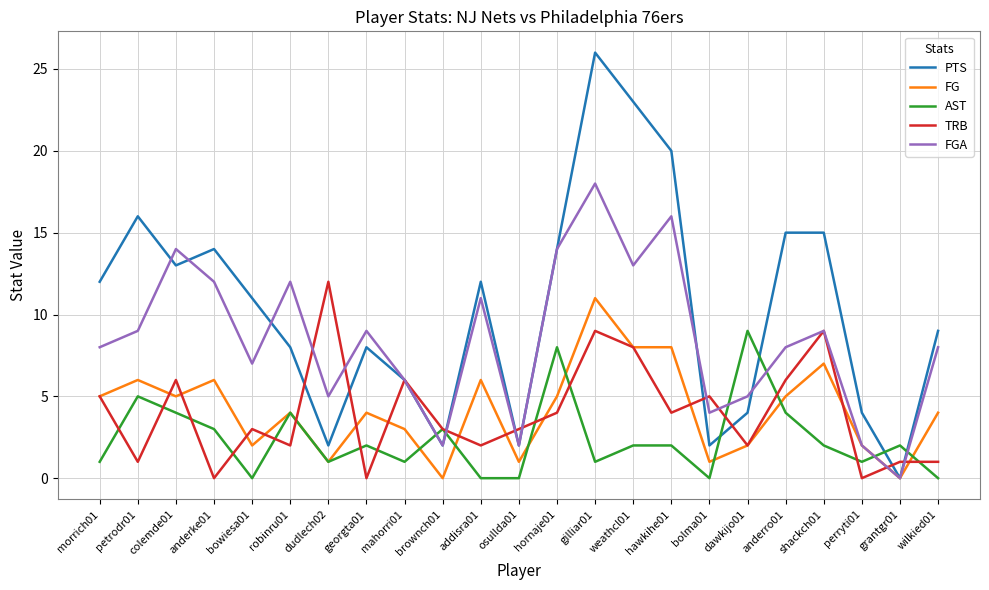

How many times do FGA and AST cross each other?

6